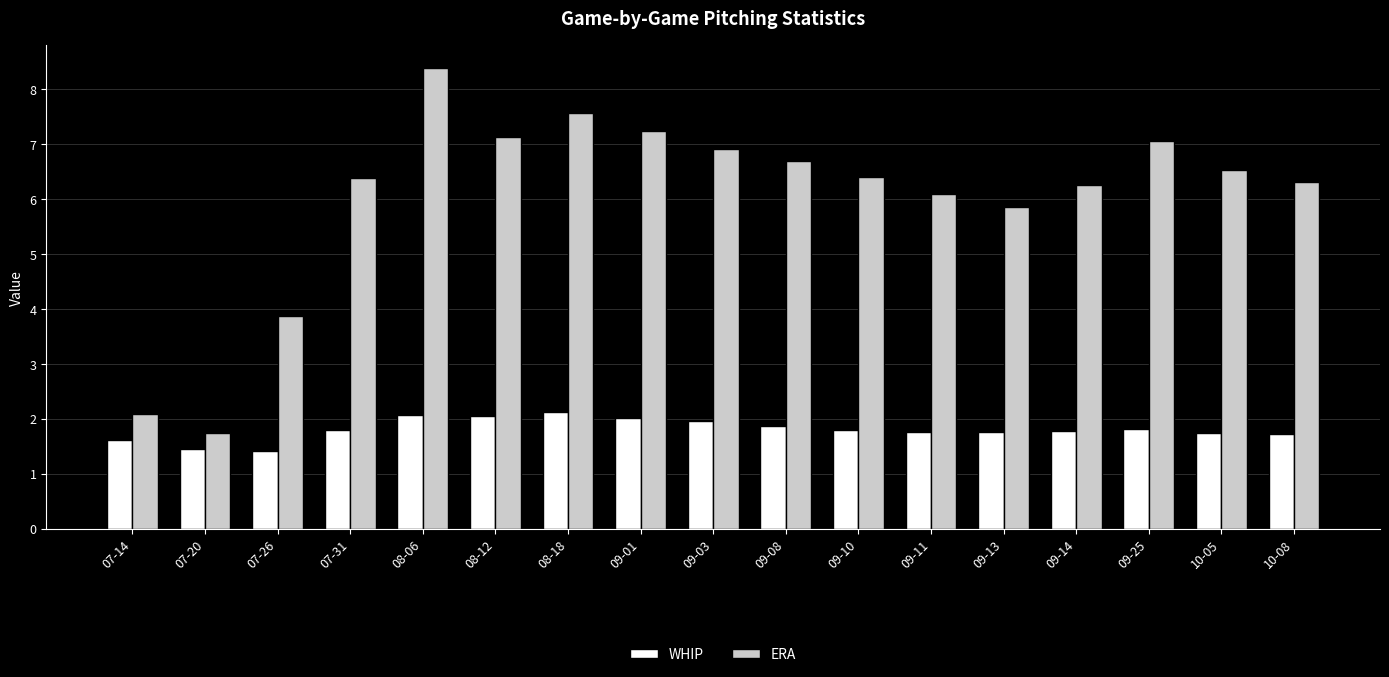

At how many categories does at least one series exceed 3?

15